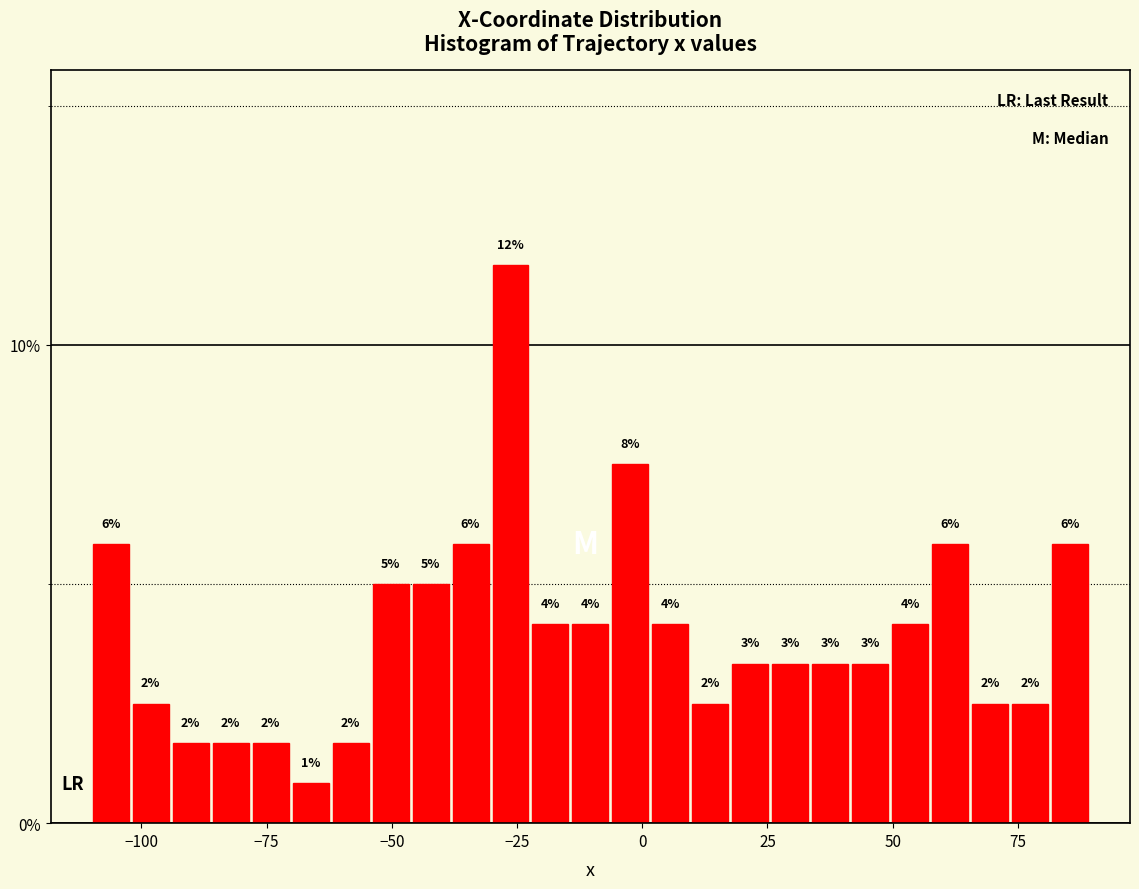

Read against the x-axis, roughly where is the centre of the tallest bar?

-25